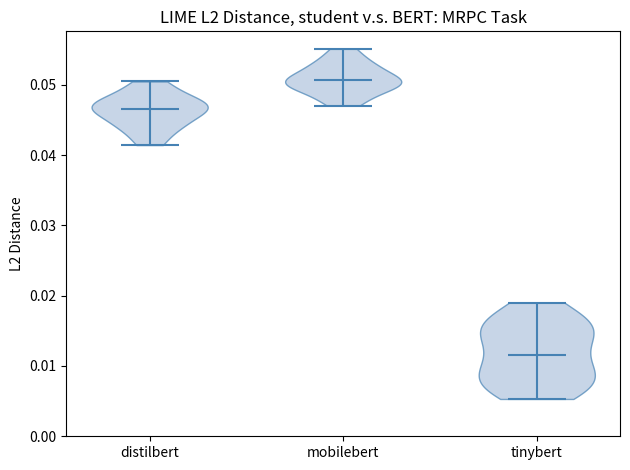

Reading left to right, read every violin against the y-axis: where its median line is, and the lowest and highest points it reaches. The values are not printed on the chart, so give them approximately, as read against the axis.

distilbert: median line 0.047, lowest point 0.041, highest point 0.050
mobilebert: median line 0.051, lowest point 0.047, highest point 0.055
tinybert: median line 0.012, lowest point 0.005, highest point 0.019